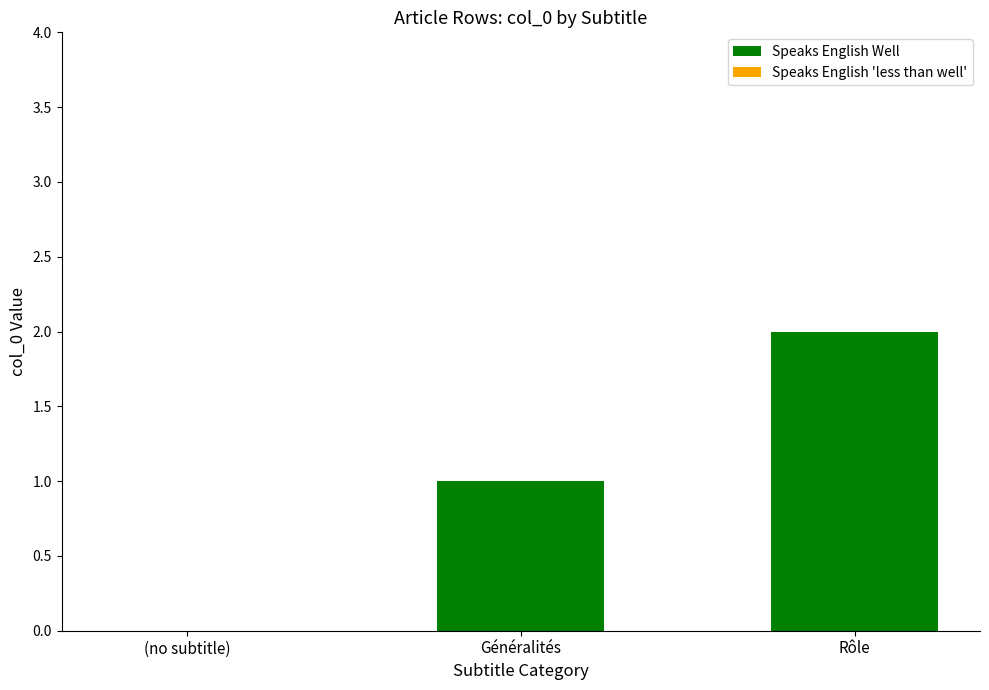

Which has a higher value, Rôle or Généralités?

Rôle